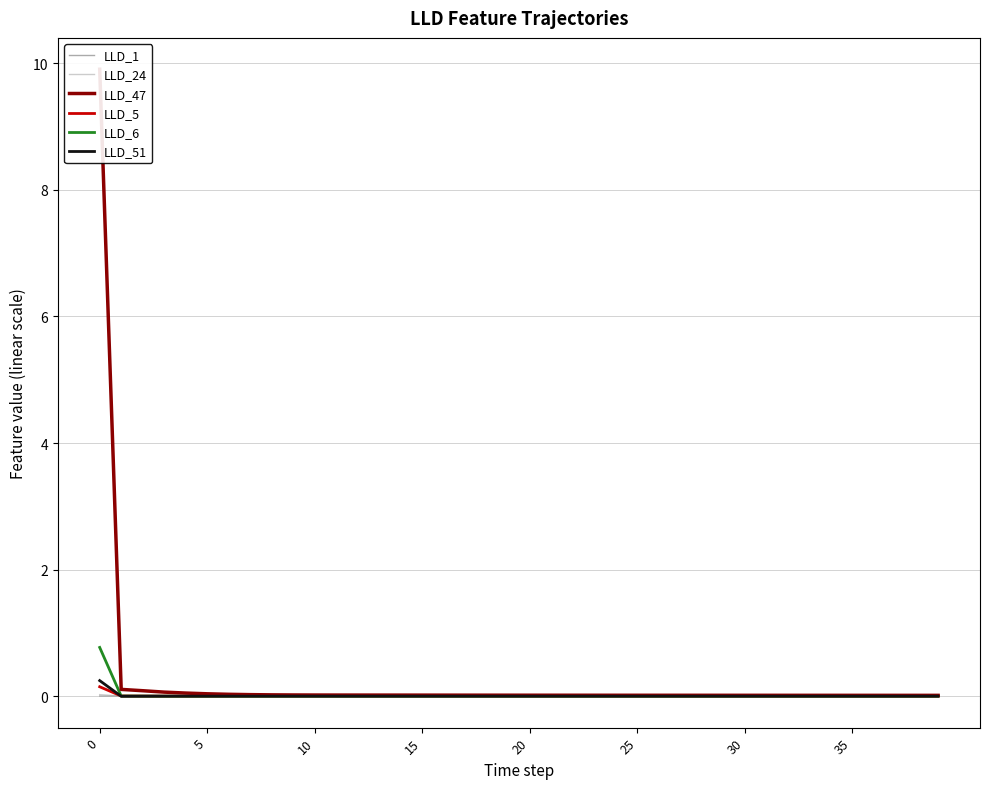

How many series are shown in this chart?

6